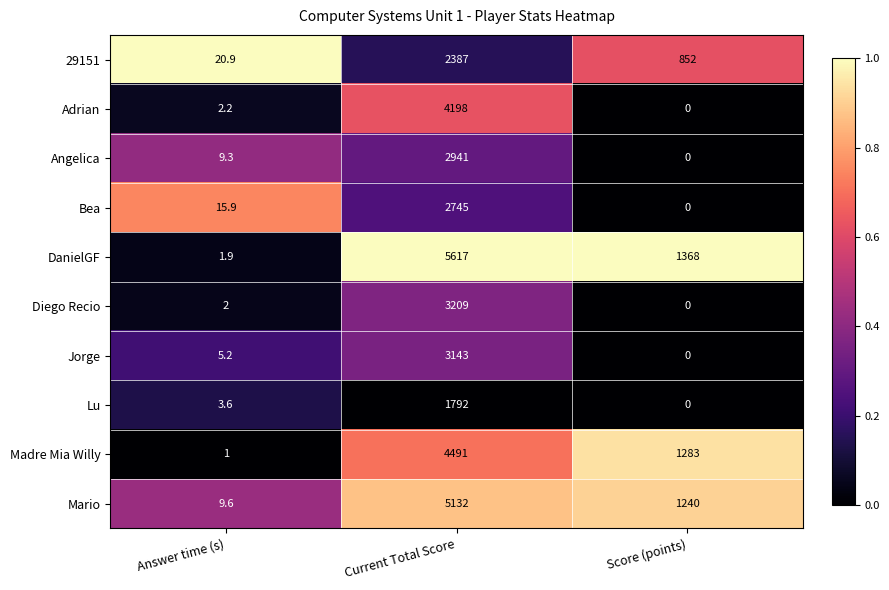

Which label corresponds to the largest value in the chart?

Current Total Score